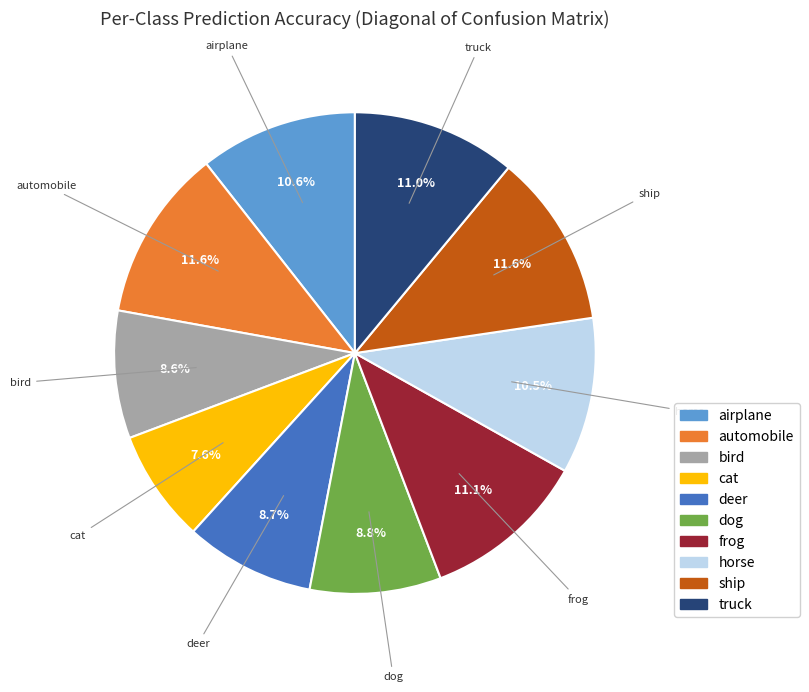

Is there any slice that represents more than half of the pie?

No